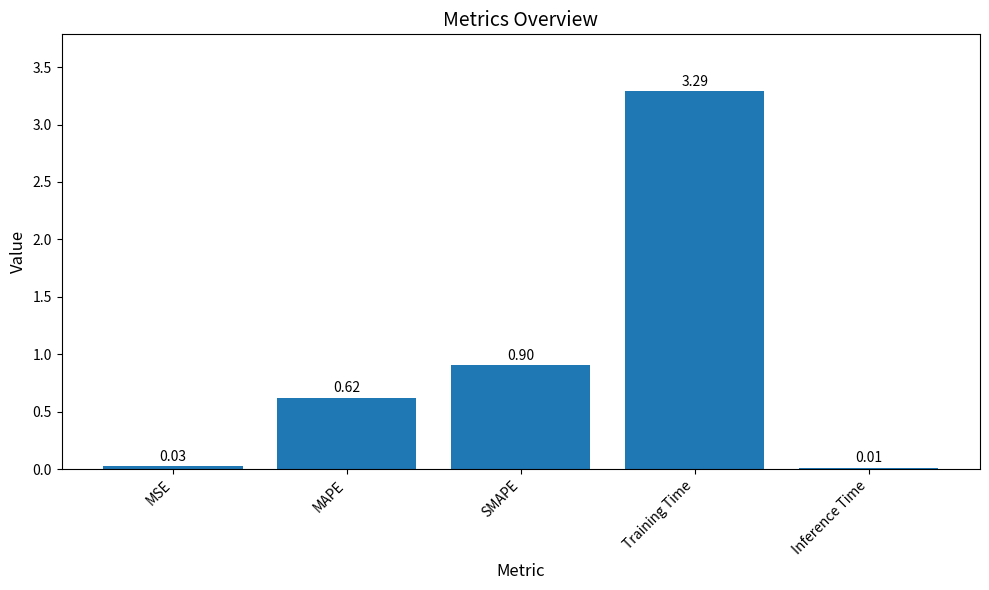

Which has a higher value, Training Time or MSE?

Training Time